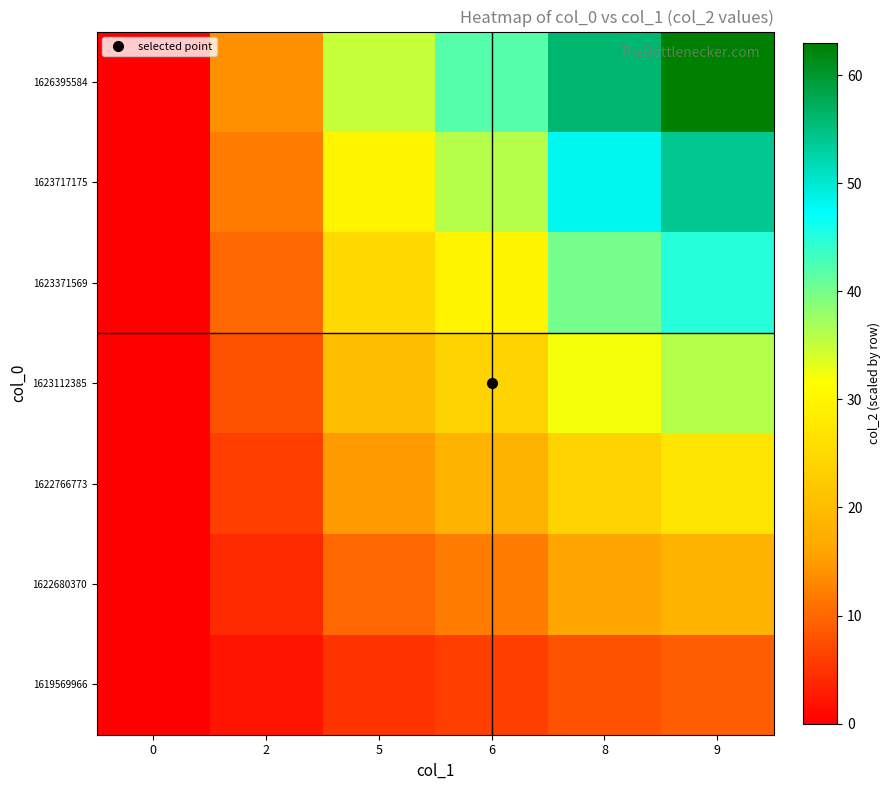

At how many categories does at least one series exceed 49?

2